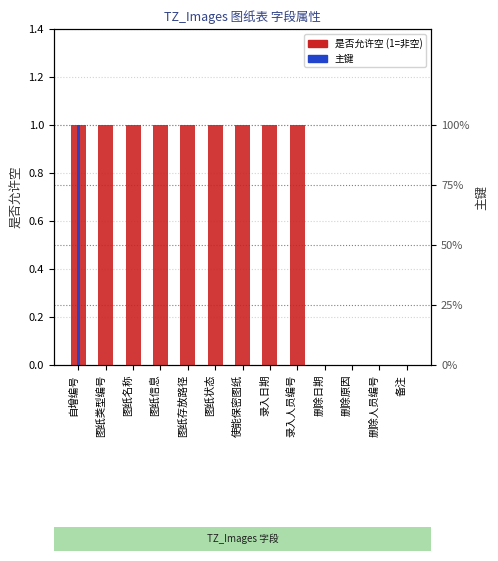

True or false: 主键 has a value of -1 at 备注.

False